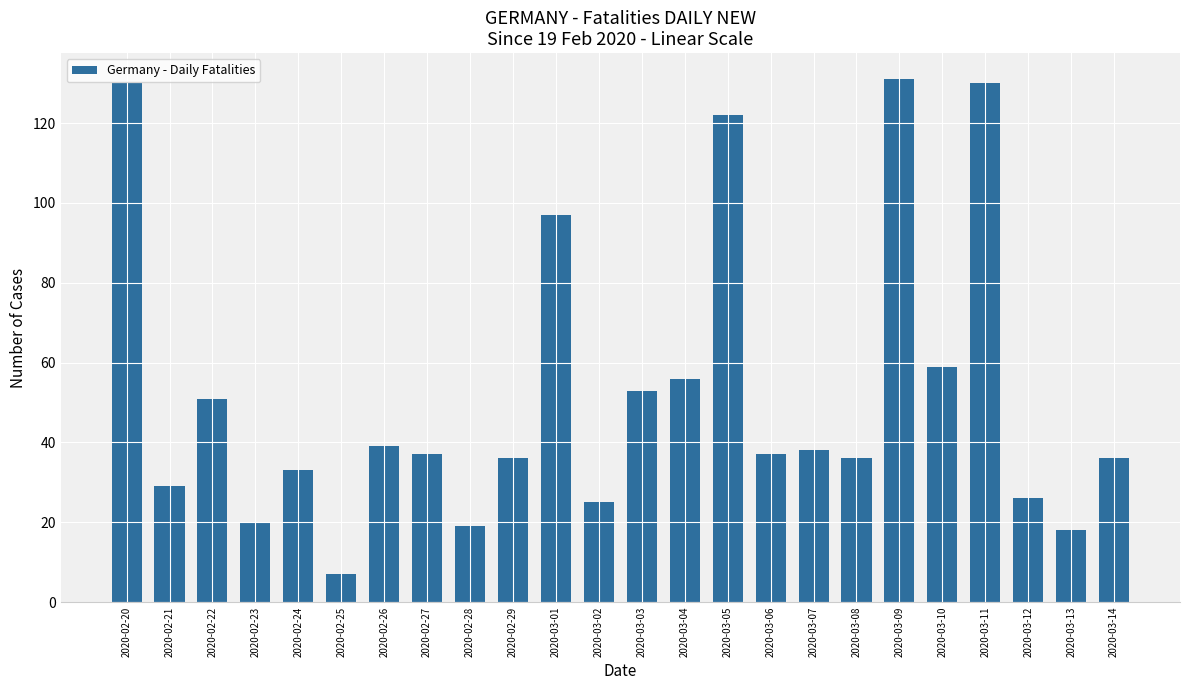

What is the label of the 13th bar from the left?

2020-03-03